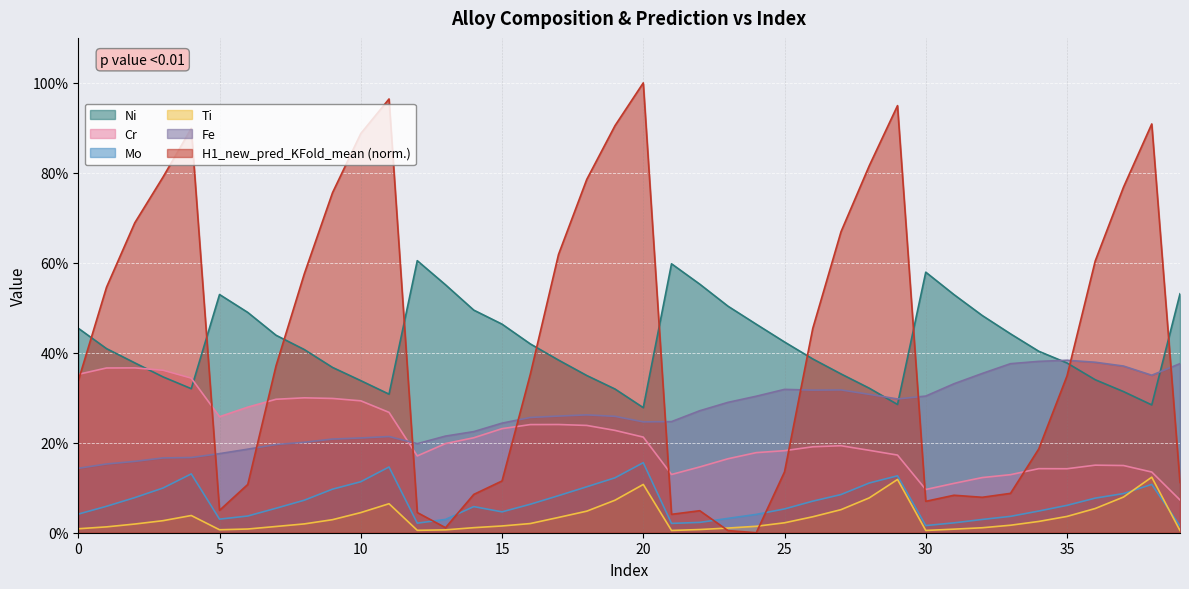

How many values in the Fe series are below 25?

18